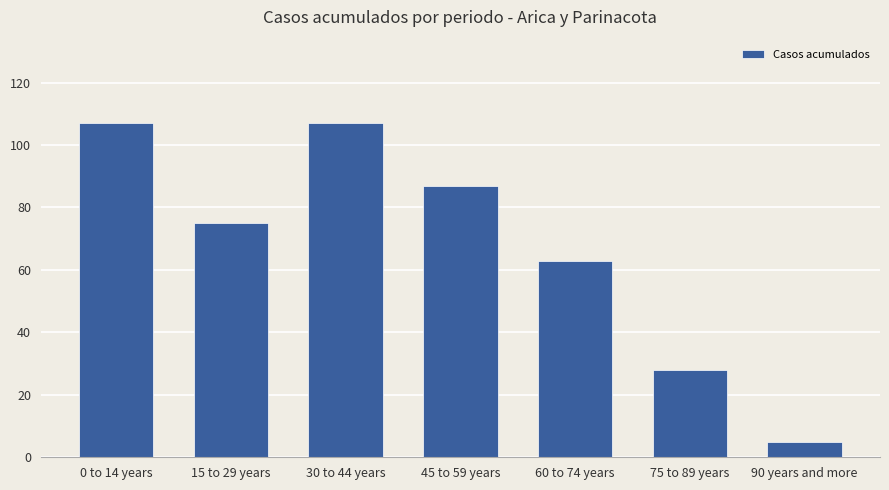

Is it true that the value at 45 to 59 years is 87?

True